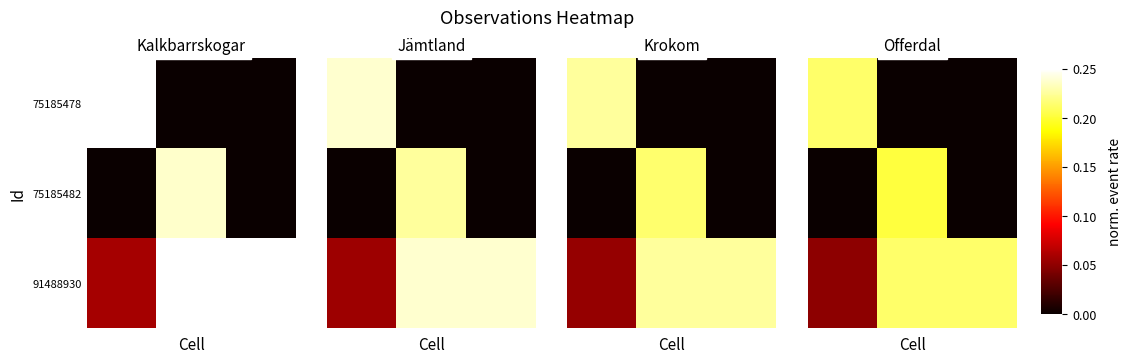

Which series has the largest total across all categories?

91488930